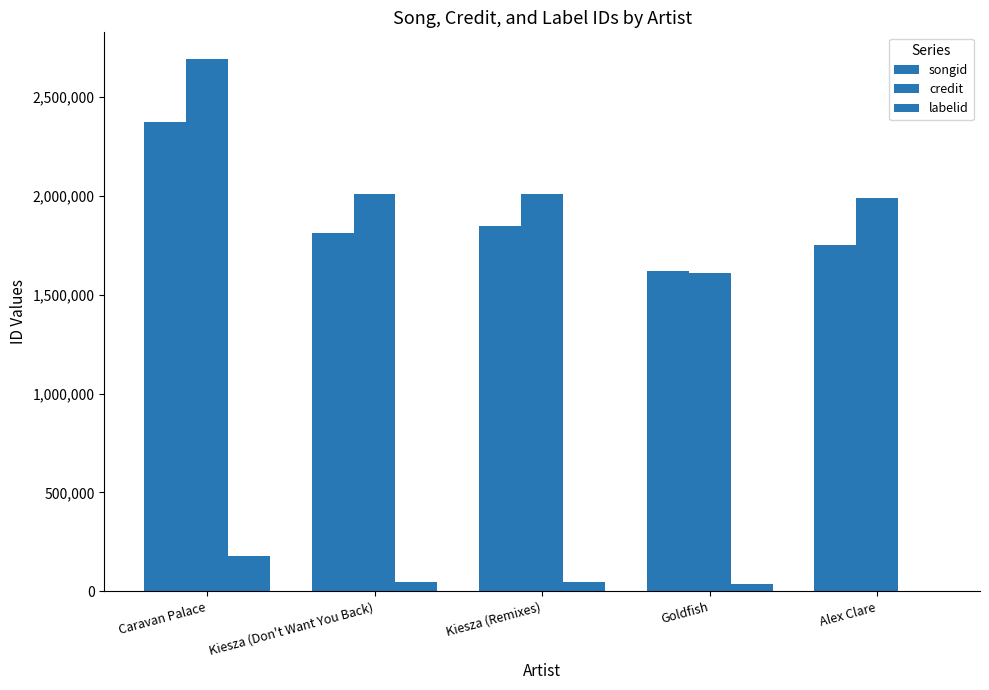

Are the bars grouped side by side (vs. stacked)?

Yes